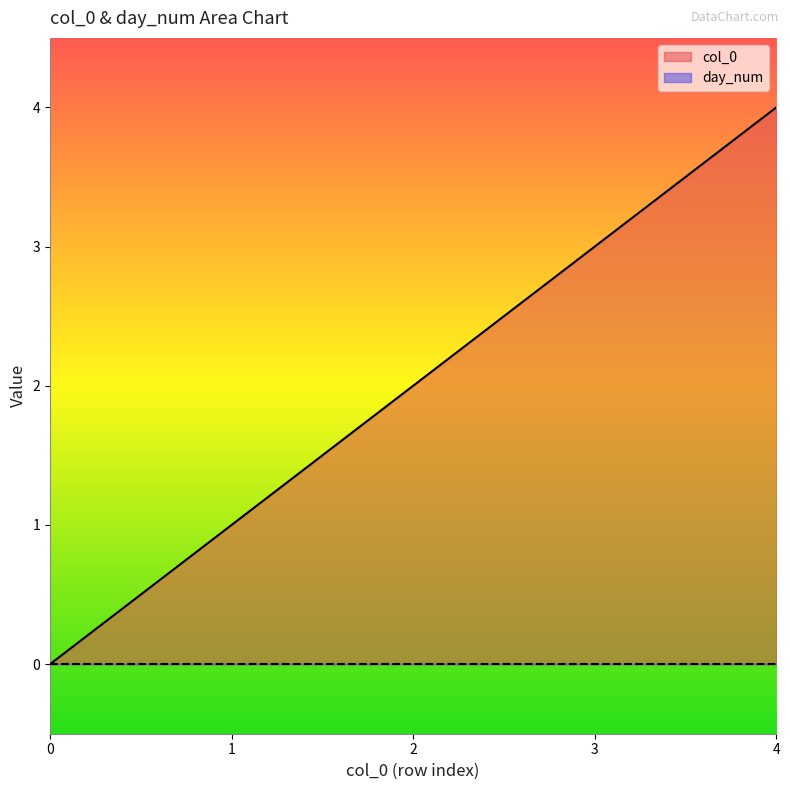

Which label corresponds to the largest value in the chart?

4